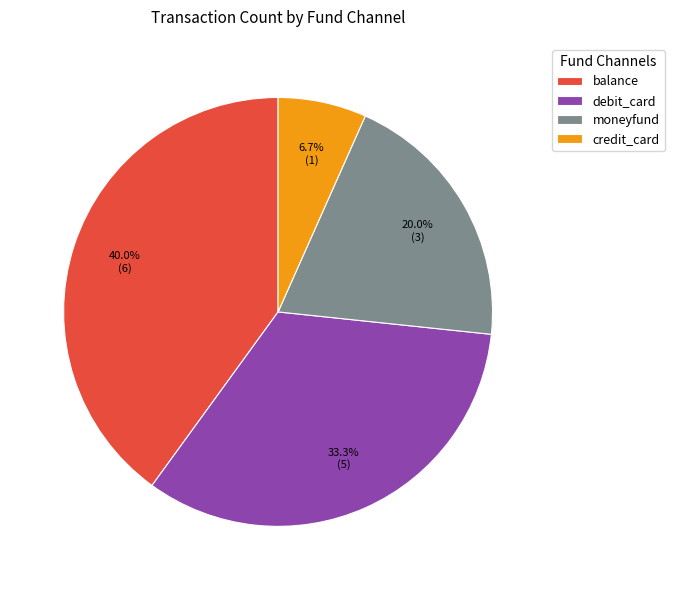

To the nearest percent, what portion does moneyfund represent?

20%